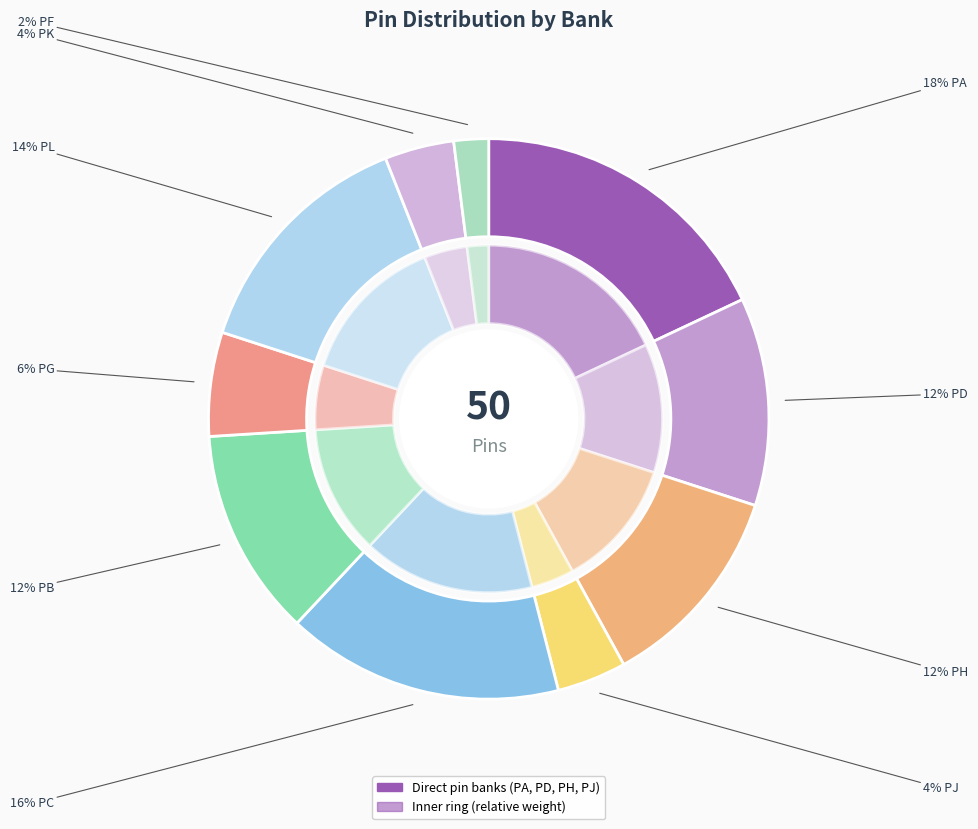

To the nearest percent, what portion does PD represent?

12%